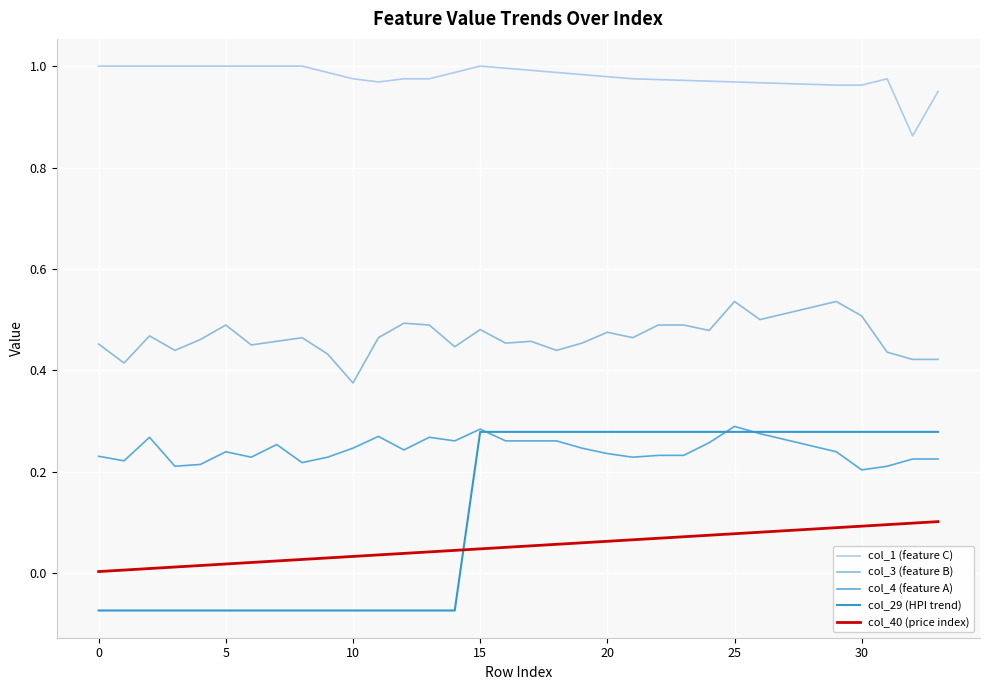

Which series has the largest total across all categories?

col_1 (feature C)